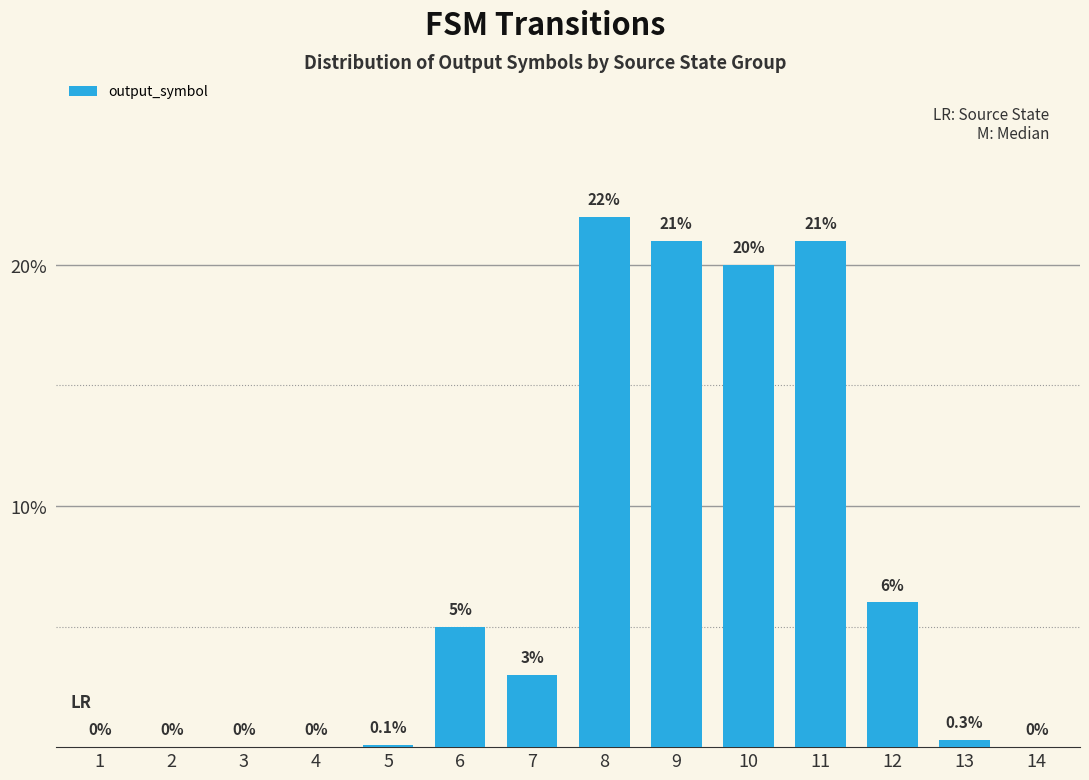

Is it true that the value at 8 is 37.2?

False